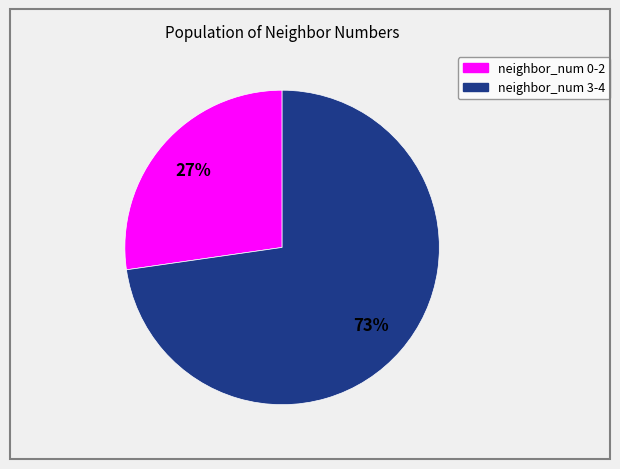

Does any single category account for the majority?

Yes